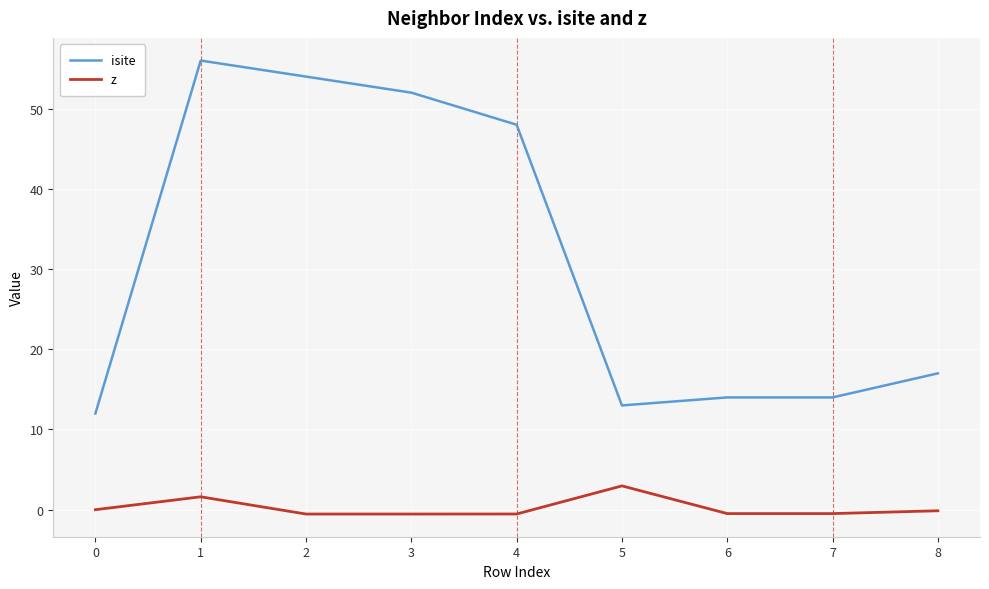

The value of z at 0 is 2.3. True or false?

False